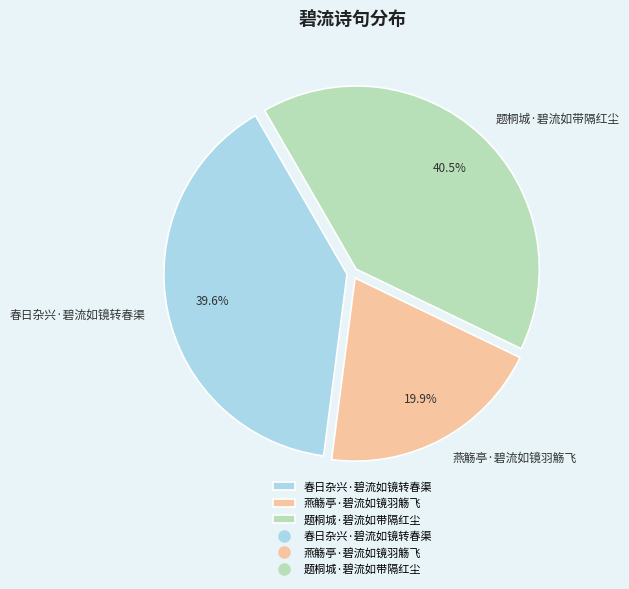

To the nearest percent, what is the difference between the 春日杂兴·碧流如镜转春渠 and 题桐城·碧流如带隔红尘 slice percentages?

1%